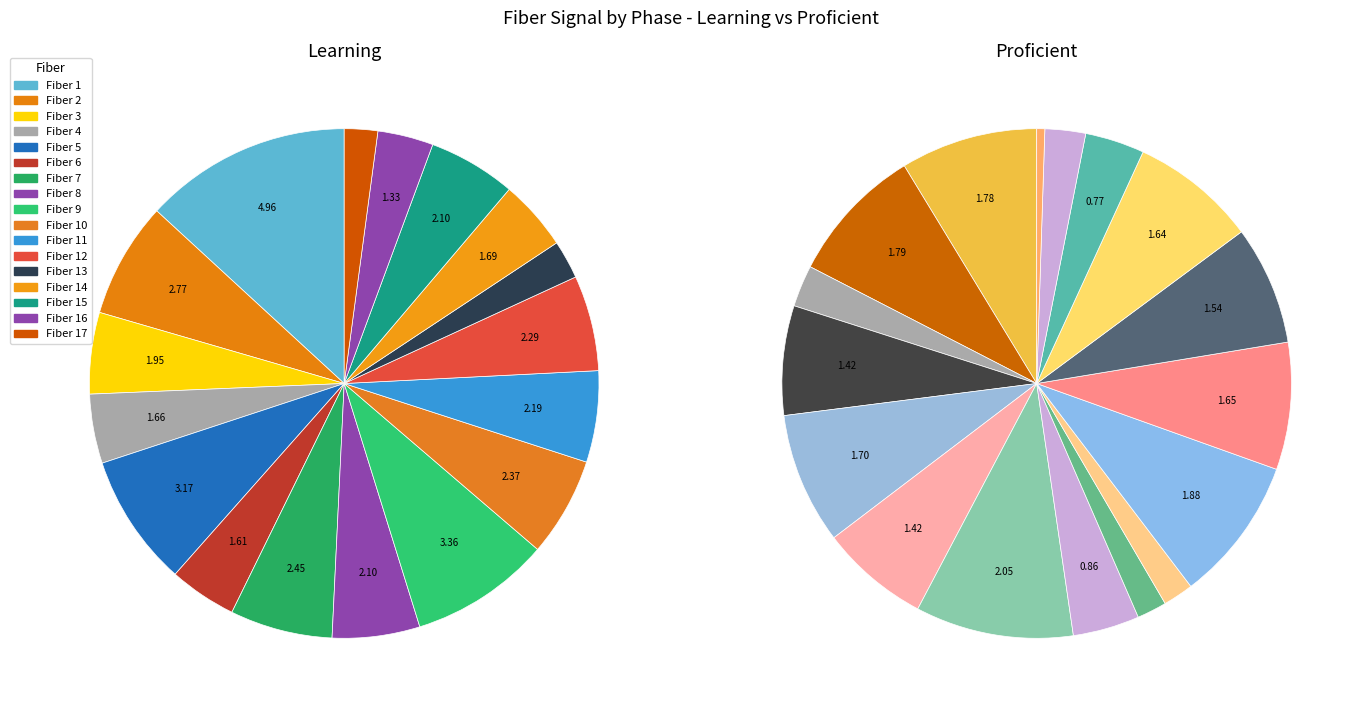

Rank the series by their average value, from lowest to highest.

Proficient, Learning